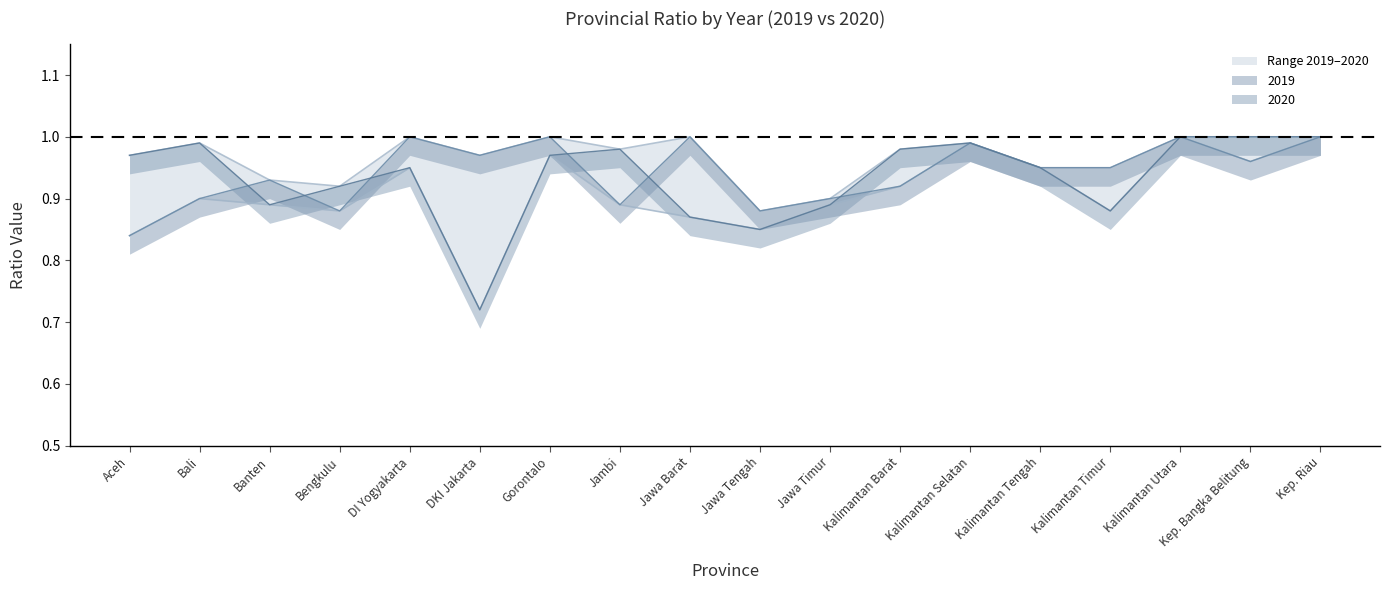

What is the label of the 7th point from the right?

Kalimantan Barat